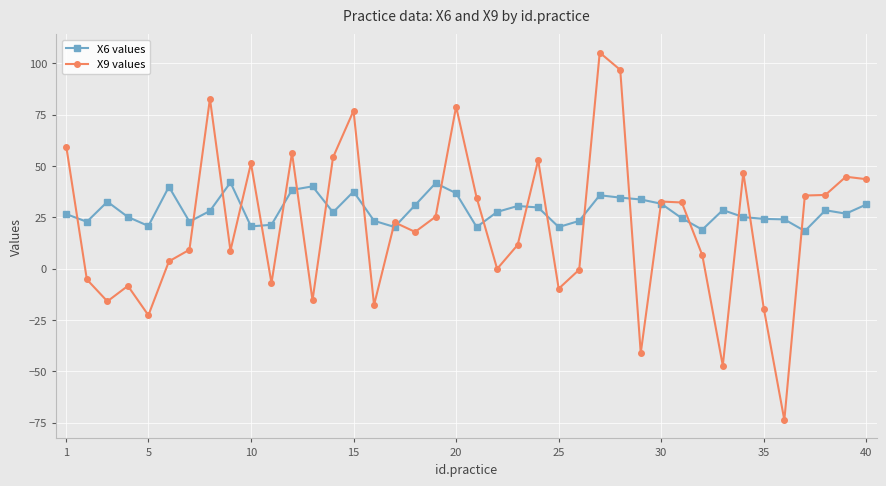

What is the sum of all X6 values values?

1135.5